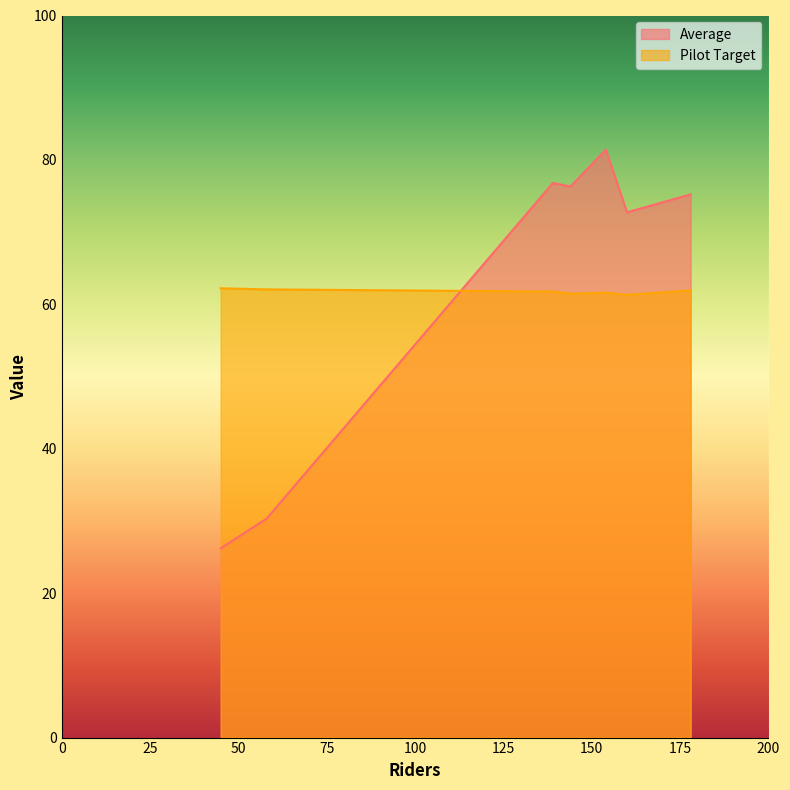

What is the maximum value for Average?

81.4